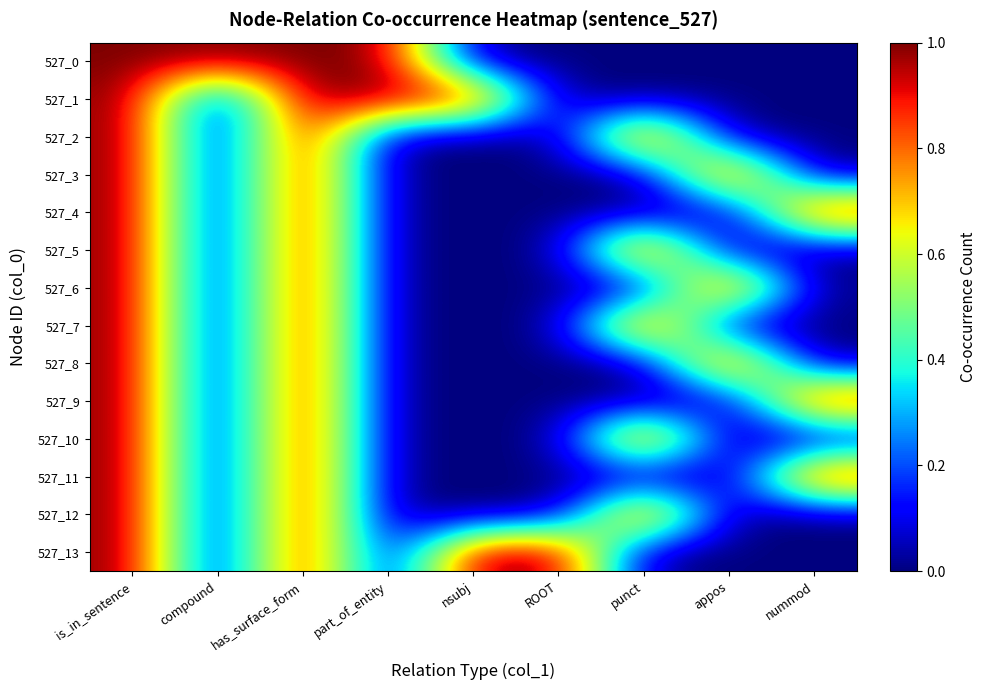

Which has a higher value, nsubj or ROOT?

nsubj